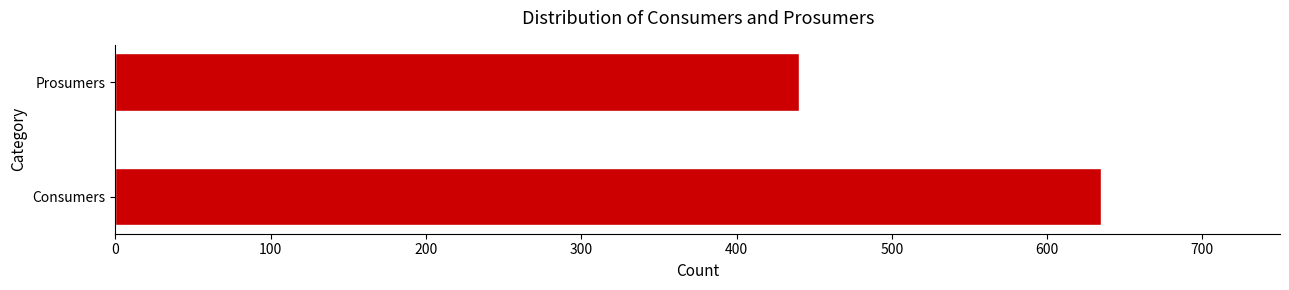

What is the smallest value displayed?

440